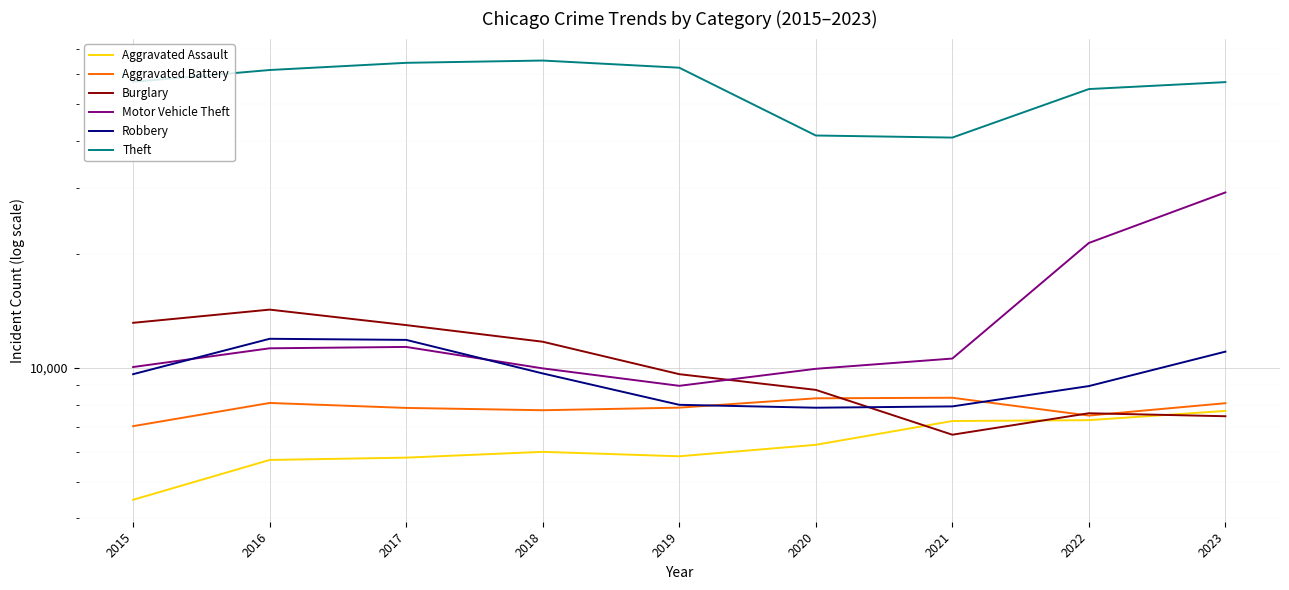

What is the greatest value displayed?

65288